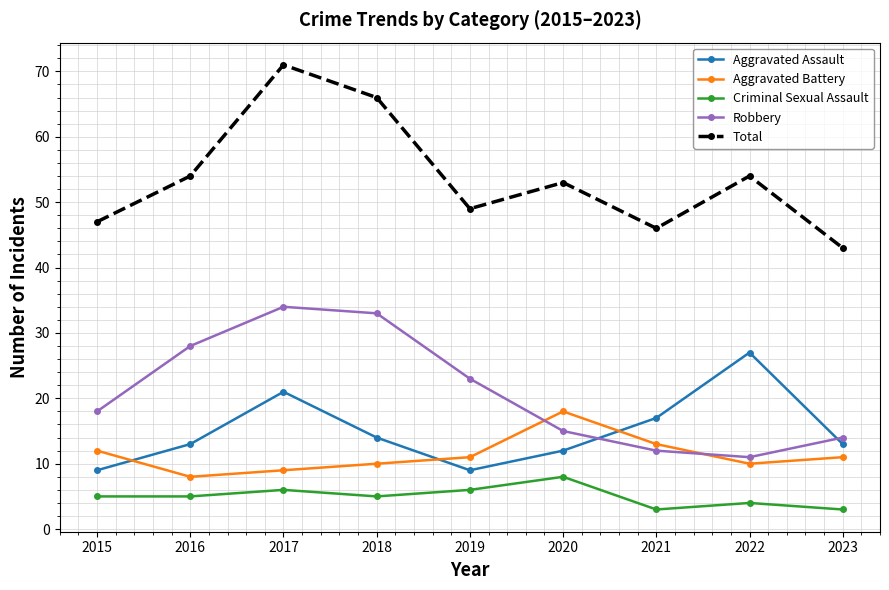

Which series has the widest spread of values?

Total